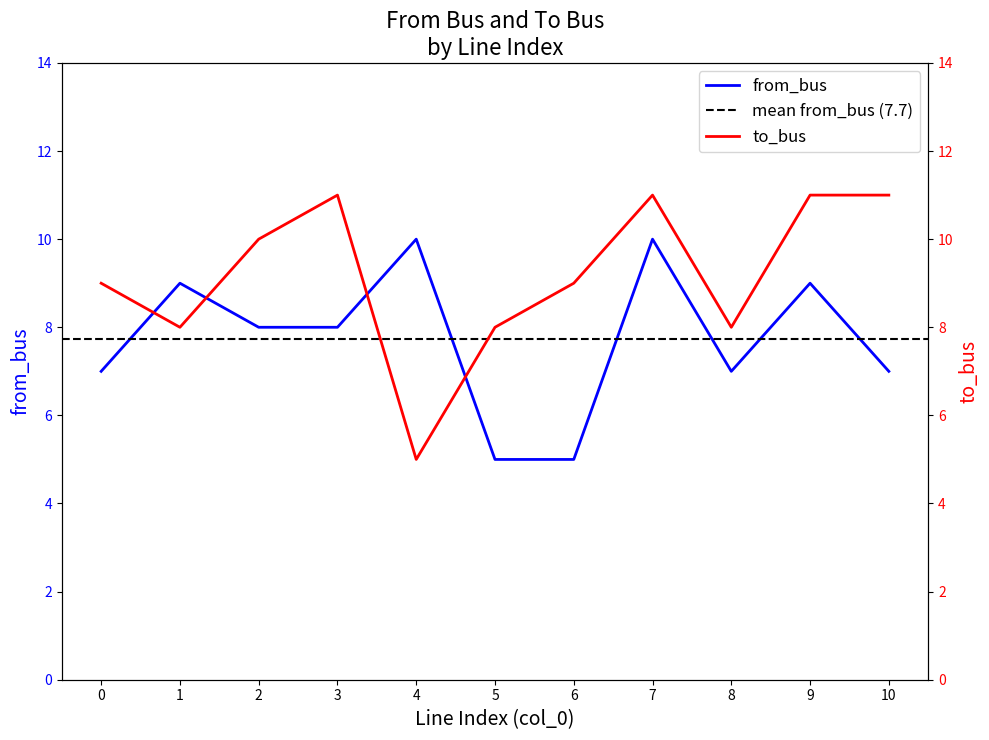

Does the chart display data point markers on the line(s)?

No